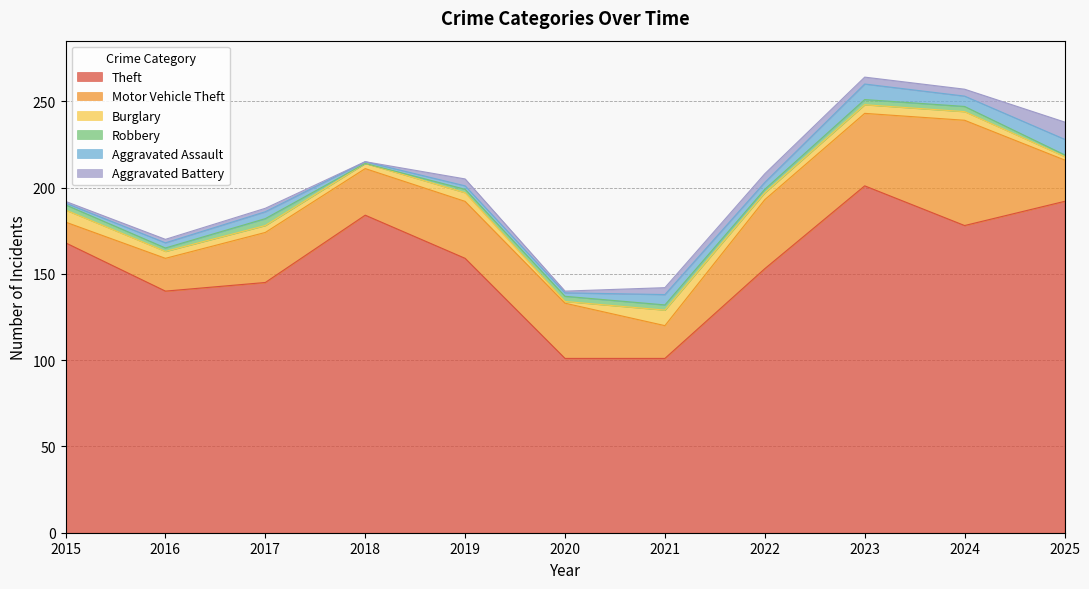

Is the value of Burglary at 2015 greater than the value of Theft at 2022?

No